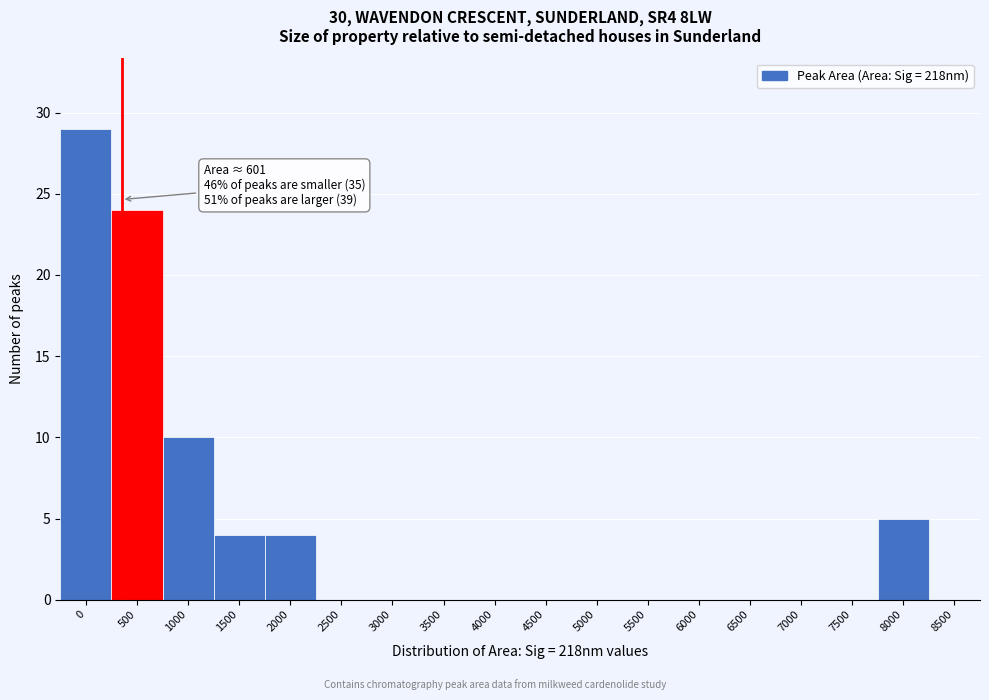

Reading left to right, list all the values displayed in this chart.

0=29	500=24	1000=10	1500=4	2000=4	2500=0	3000=0	3500=0	4000=0	4500=0	5000=0	5500=0	6000=0	6500=0	7000=0	7500=0	8000=5	8500=0